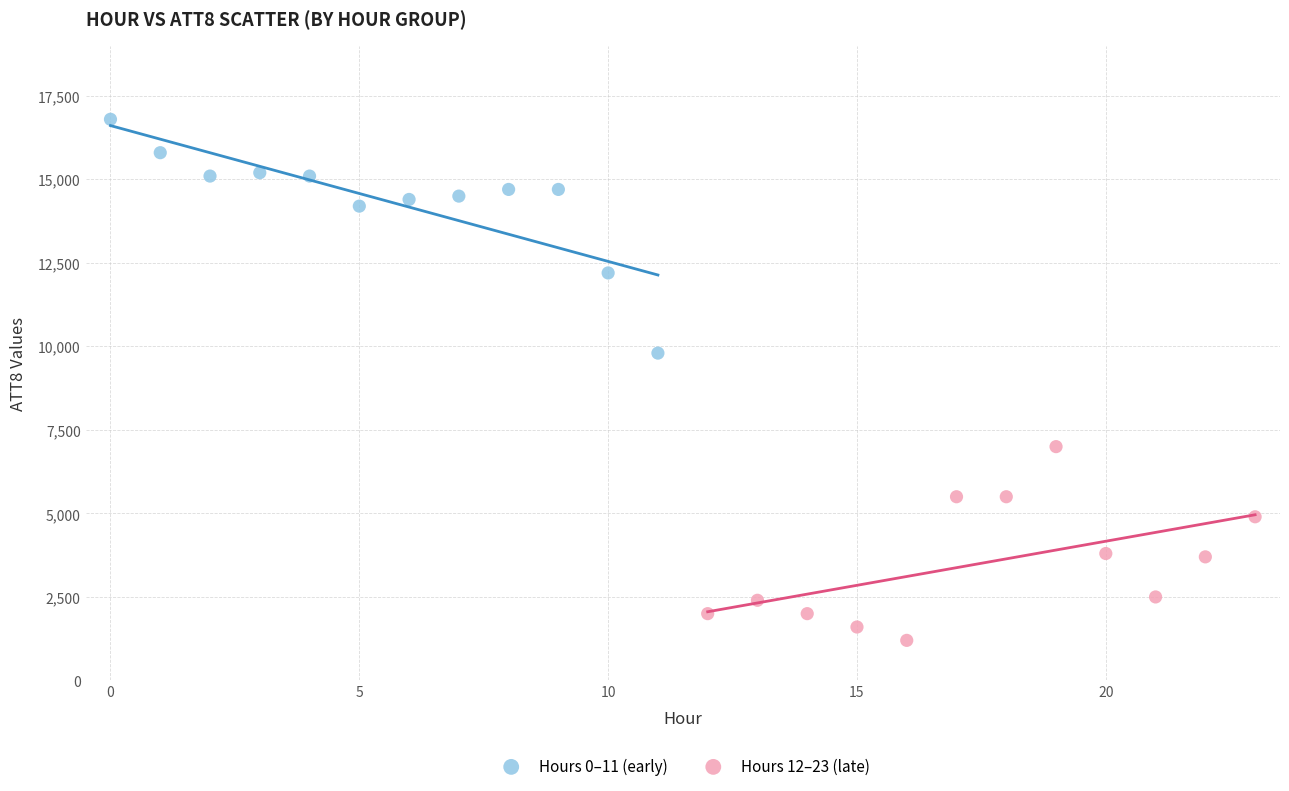

Which series has the widest spread of Y values?

Hours 0–11 (early)